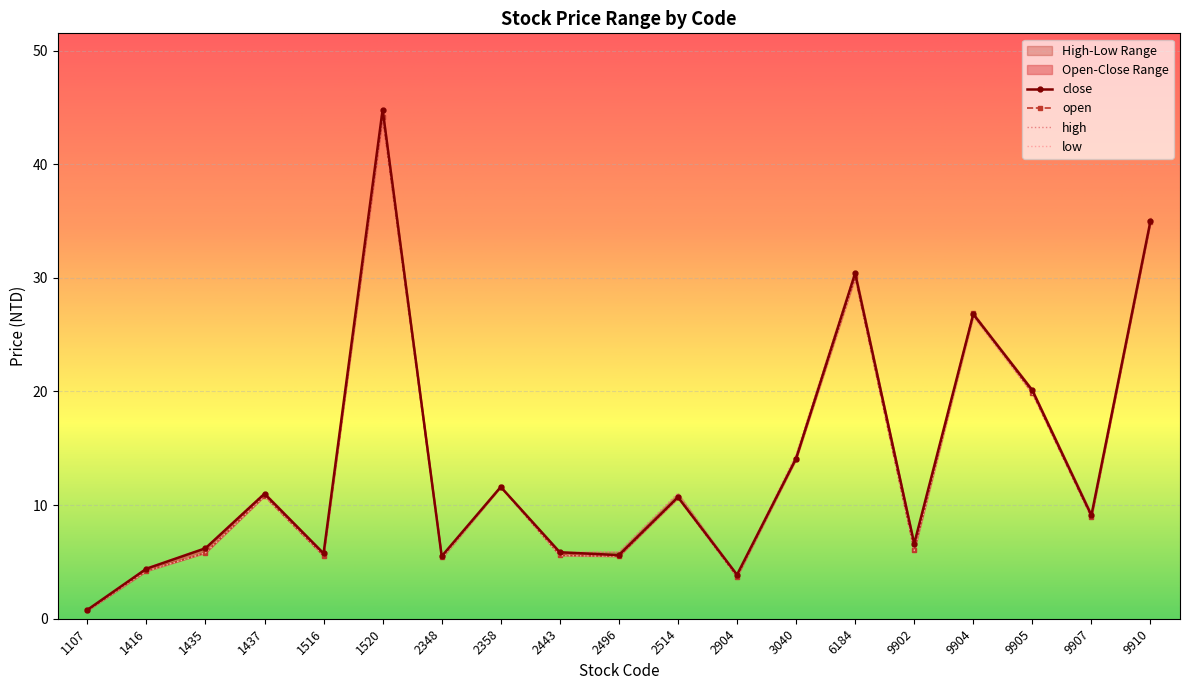

Read the low value at 1520.

44.2